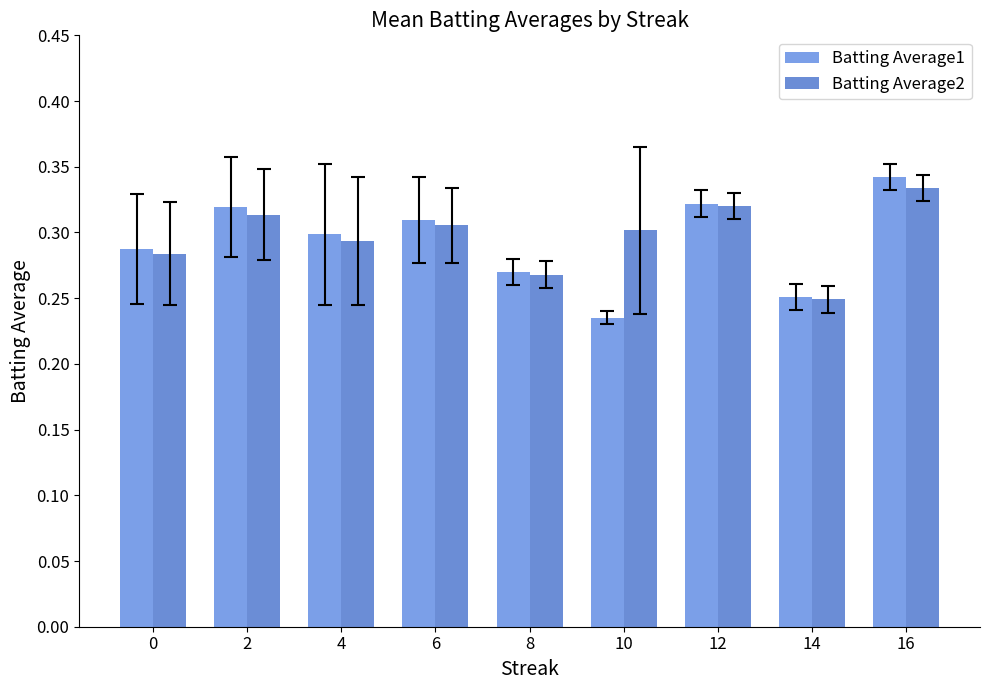

Is the value of Batting Average2 at 16 greater than the value of Batting Average1 at 16?

No